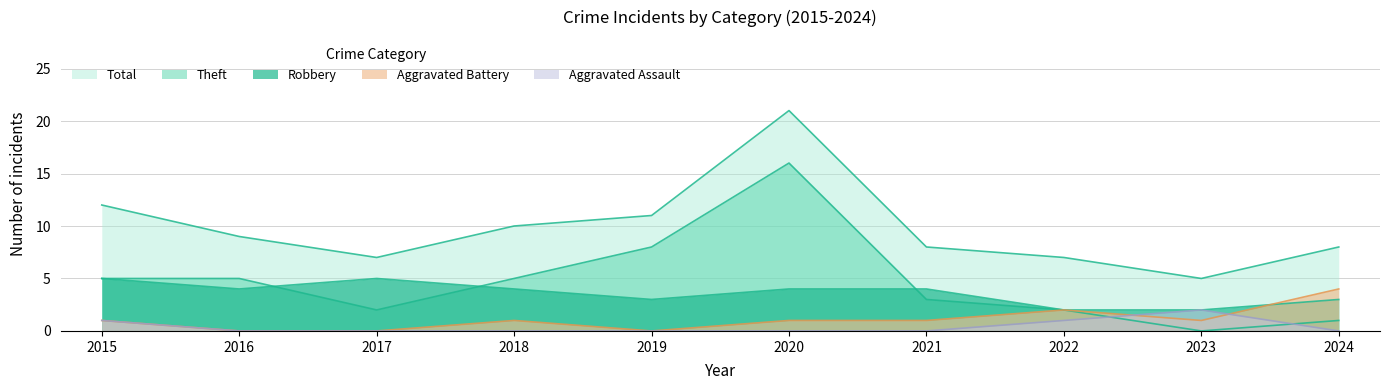

Reading right to left, what are all the values shown in this chart?

Aggravated Assault: 0	2	1	0	0	0	0	0	0	1
Aggravated Battery: 4	1	2	1	1	0	1	0	0	1
Robbery: 3	2	2	4	4	3	4	5	4	5
Theft: 1	0	2	3	16	8	5	2	5	5
Total: 8	5	7	8	21	11	10	7	9	12